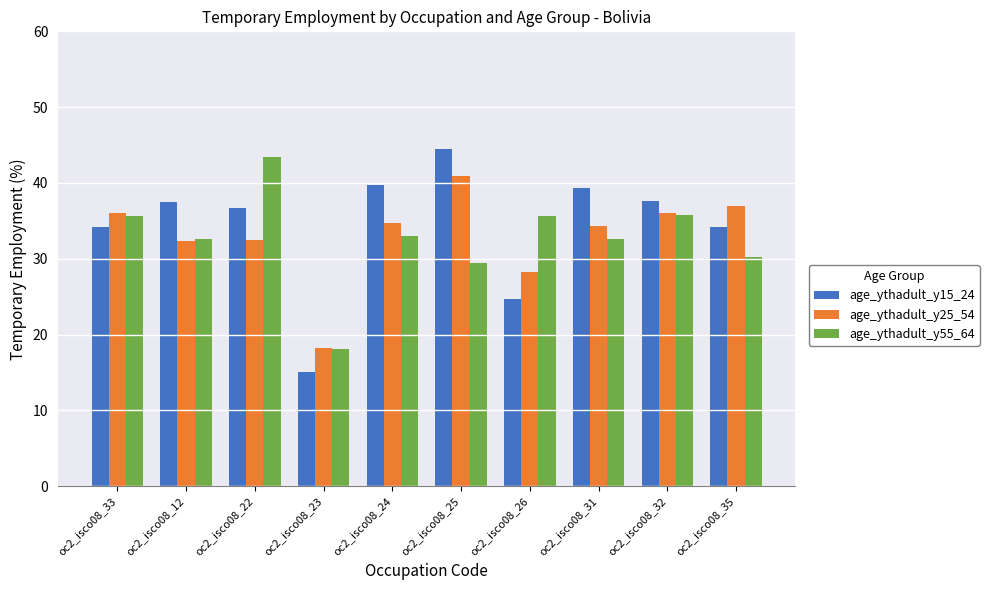

Which series has the widest spread of values?

age_ythadult_y15_24